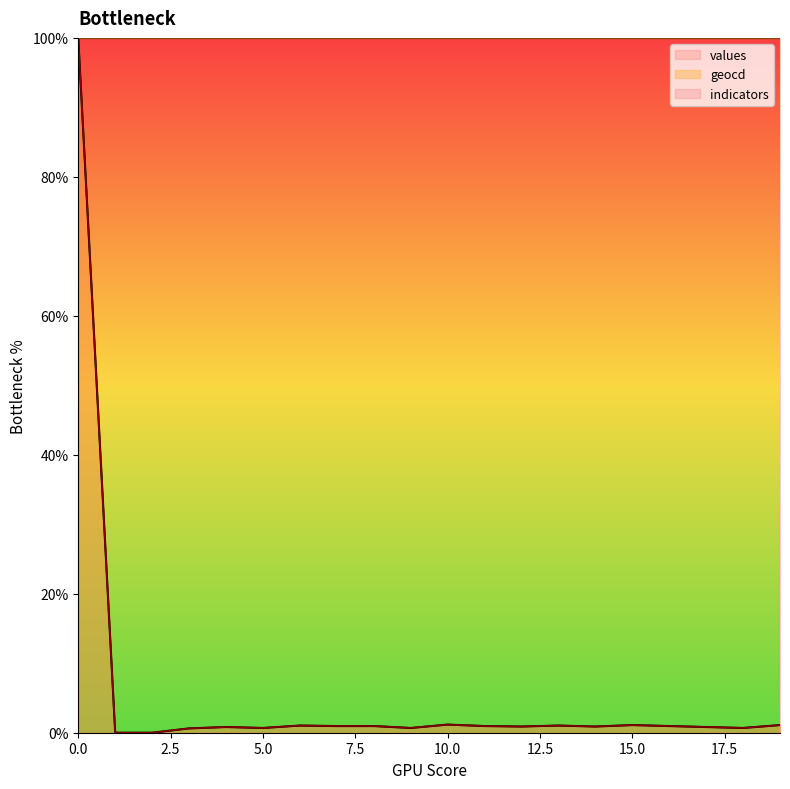

What is the greatest value displayed?

100.0